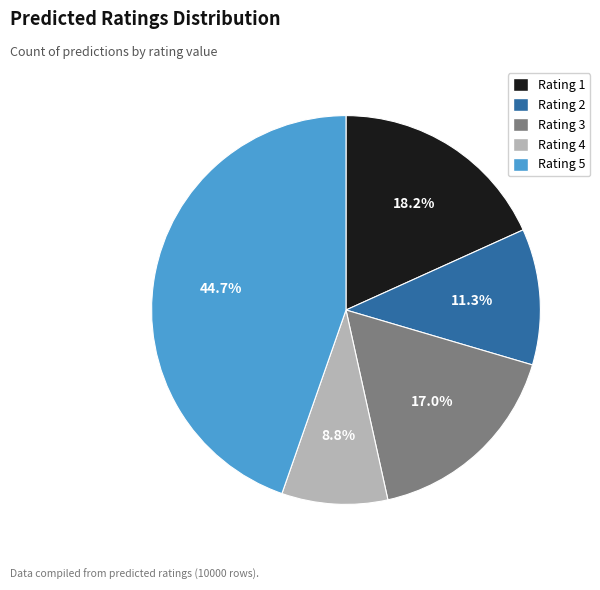

Is there any slice that represents more than half of the pie?

No